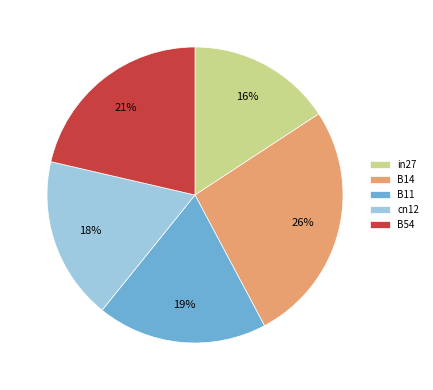

Is there a majority slice in this chart?

No